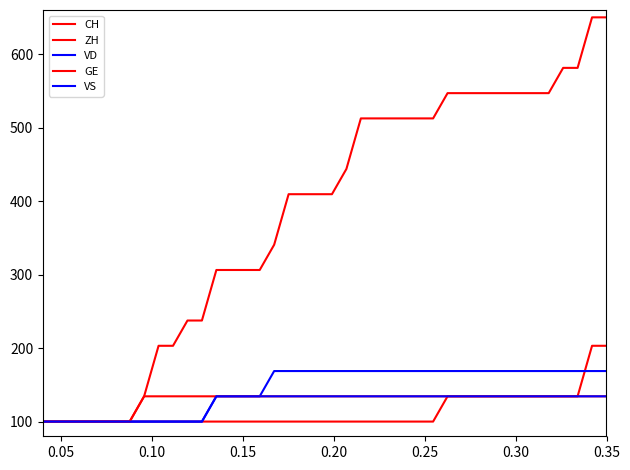

What is the maximum value for VD?

168.8